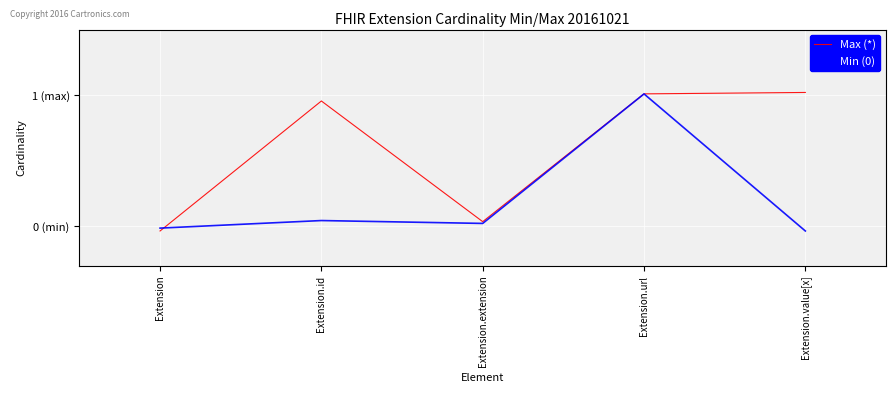

Is this an area chart (filled region under the line)?

No